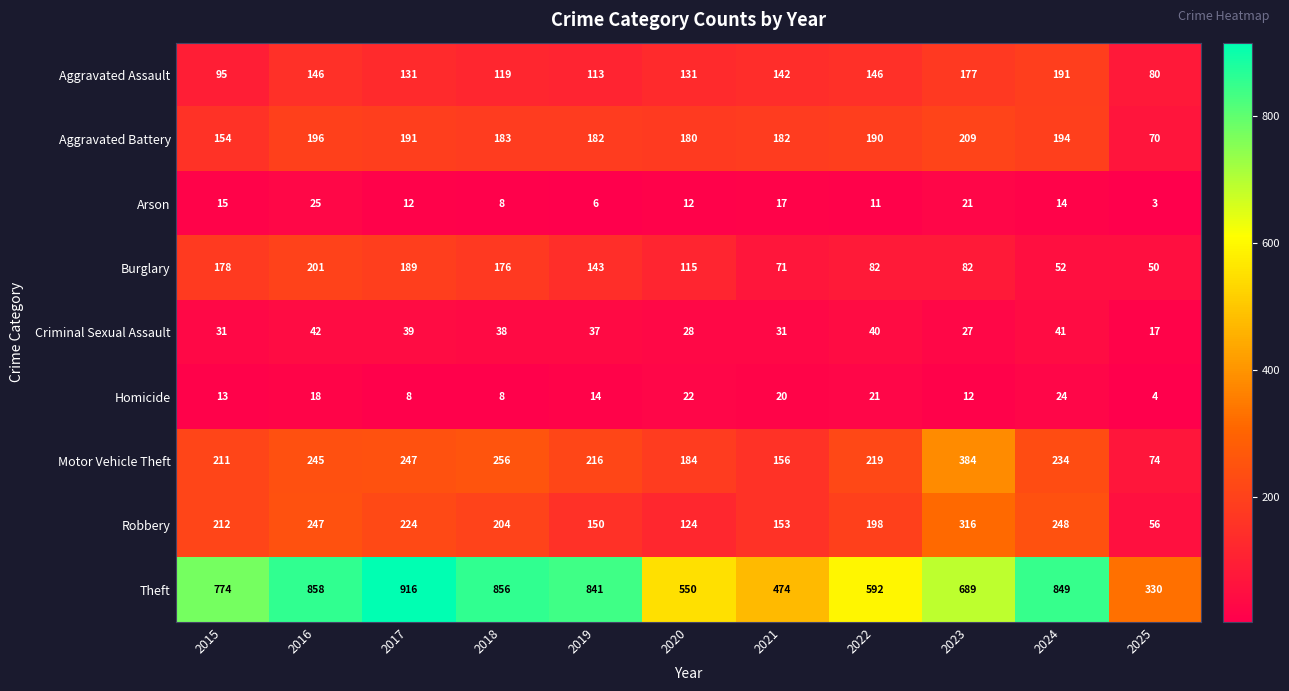

Is it true that Burglary equals 71 at 2021?

True